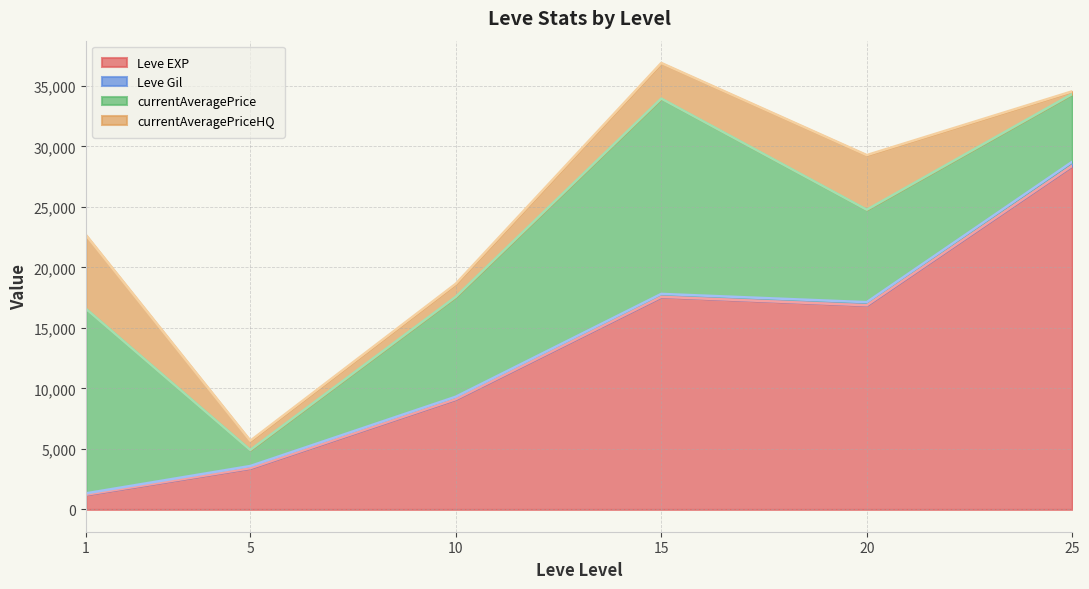

What is the minimum value for Leve EXP?

1213.3